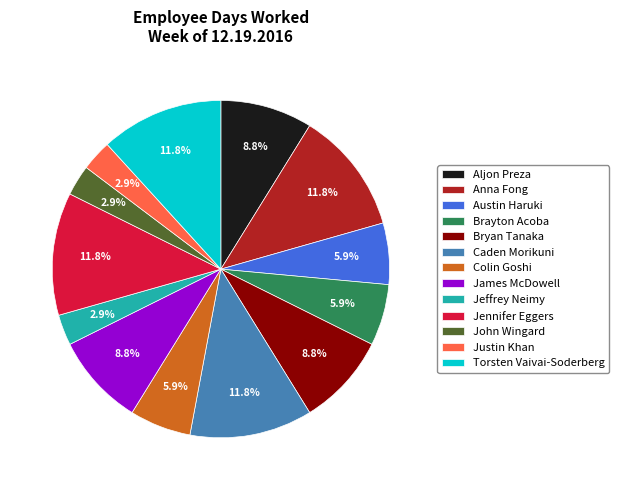

Between Caden Morikuni and Austin Haruki, which is larger?

Caden Morikuni